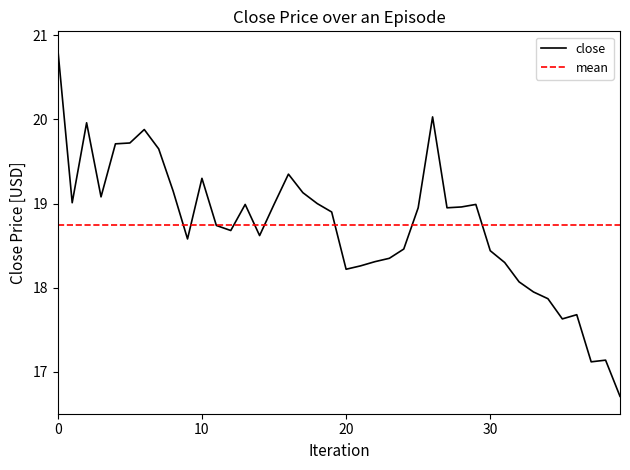

True or false: the data has more than 0 interior local peaks.

True